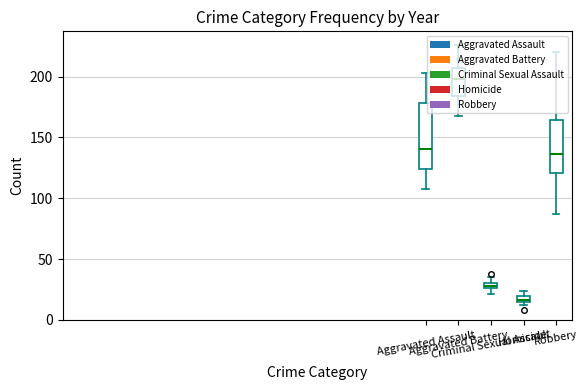

At 2016, list the series in order from largest to smallest.

Robbery, Aggravated Battery, Aggravated Assault, Criminal Sexual Assault, Homicide